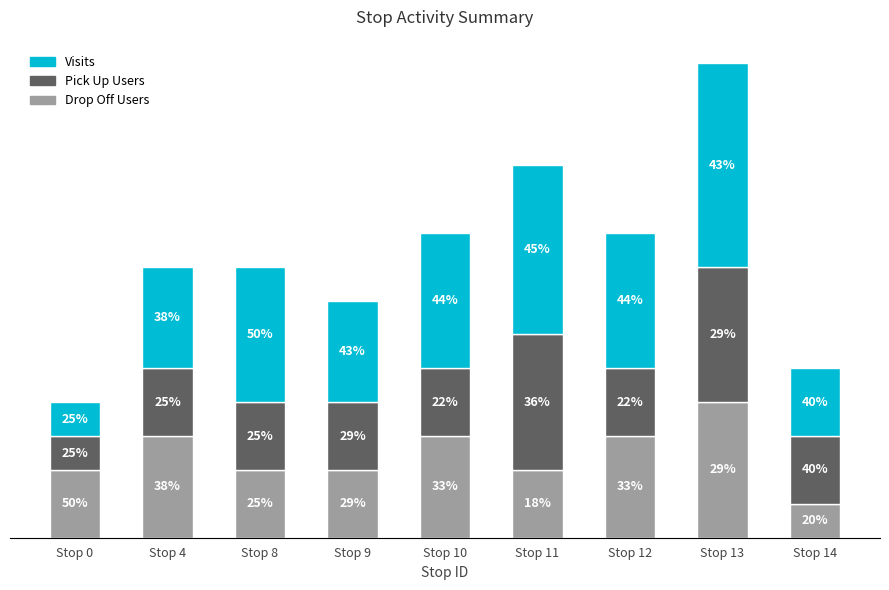

The value of Visits at Stop 9 is 3. True or false?

True